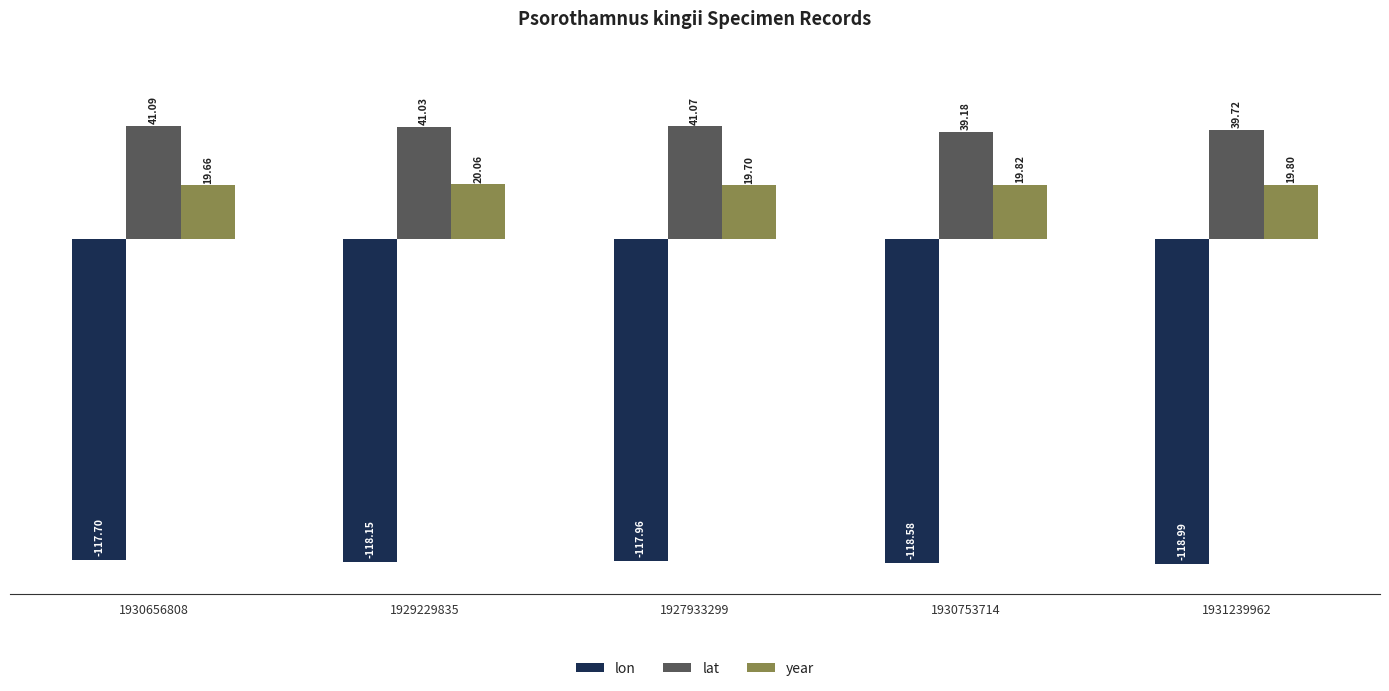

What position from the right is 1927933299?

3